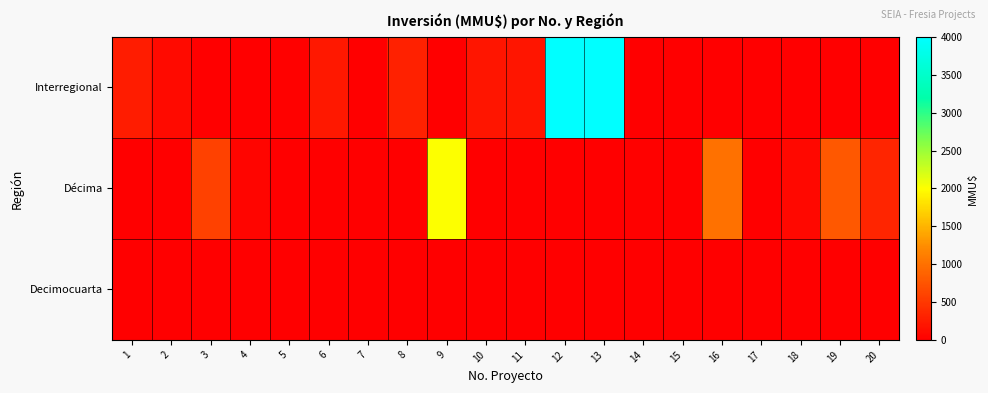

List the series in order of their overall mean, lowest first.

Decimocuarta, Décima, Interregional